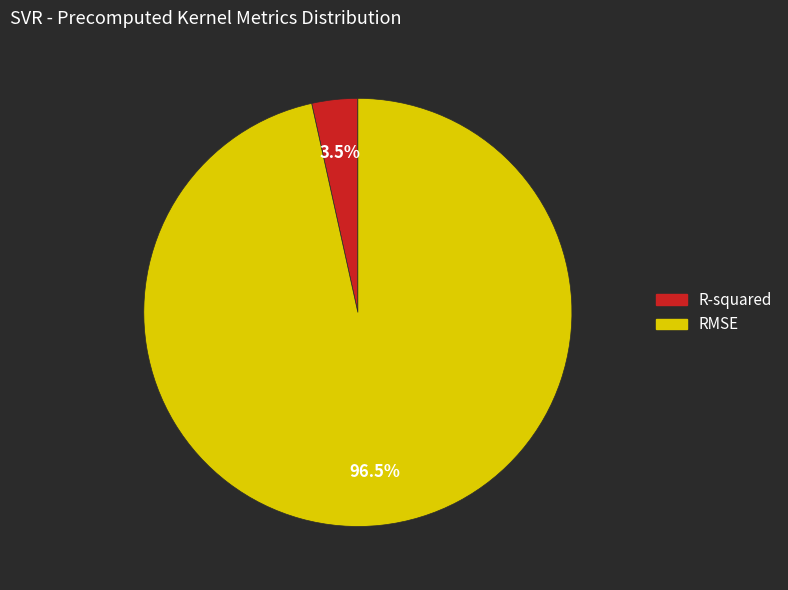

How many slices are in this pie chart?

2